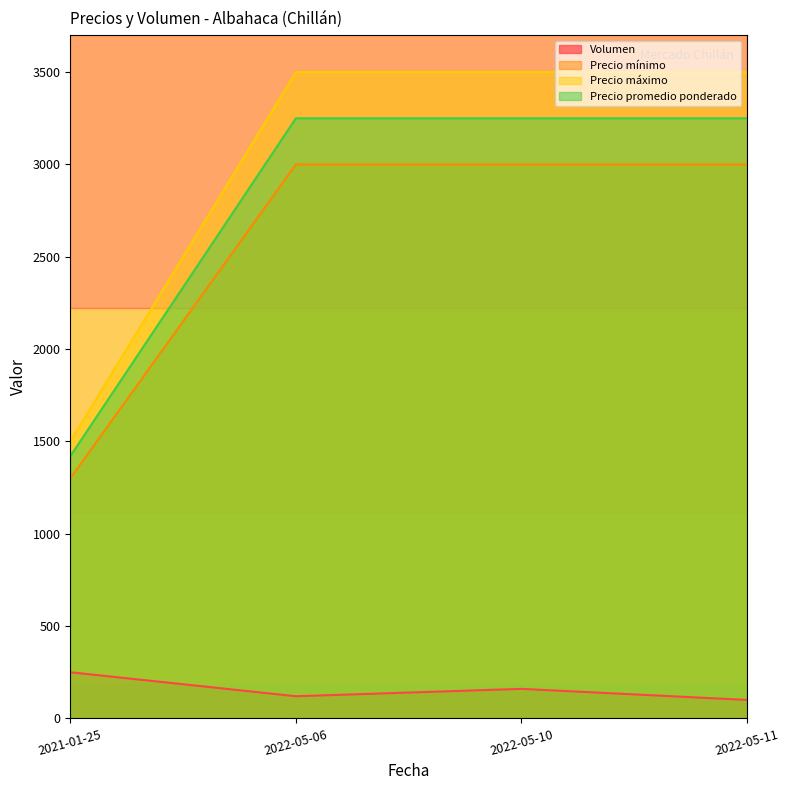

Reading left to right, what are all the values shown in this chart?

Volumen: 250	120	160	100
Precio mínimo: 1300	3000	3000	3000
Precio máximo: 1500	3500	3500	3500
Precio promedio ponderado: 1420	3250	3250	3250